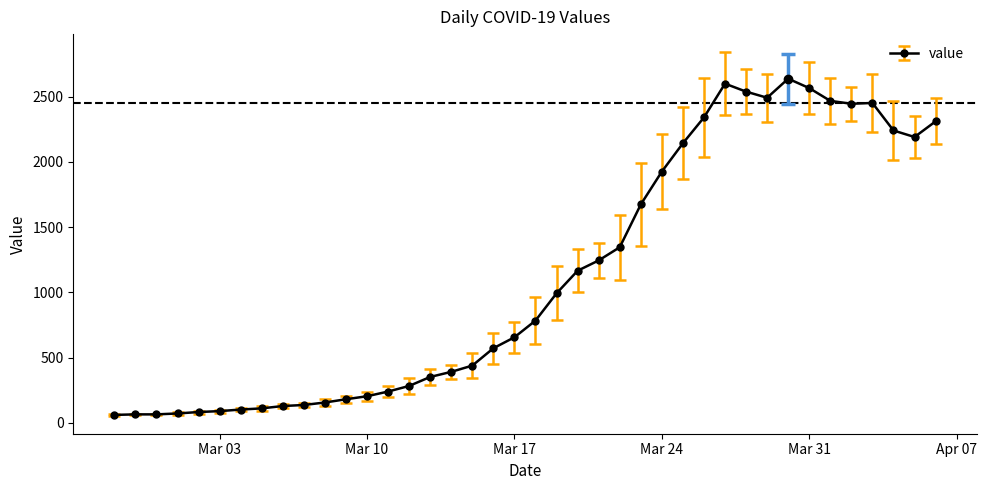

True or false: the data has more than 0 interior local peaks.

True